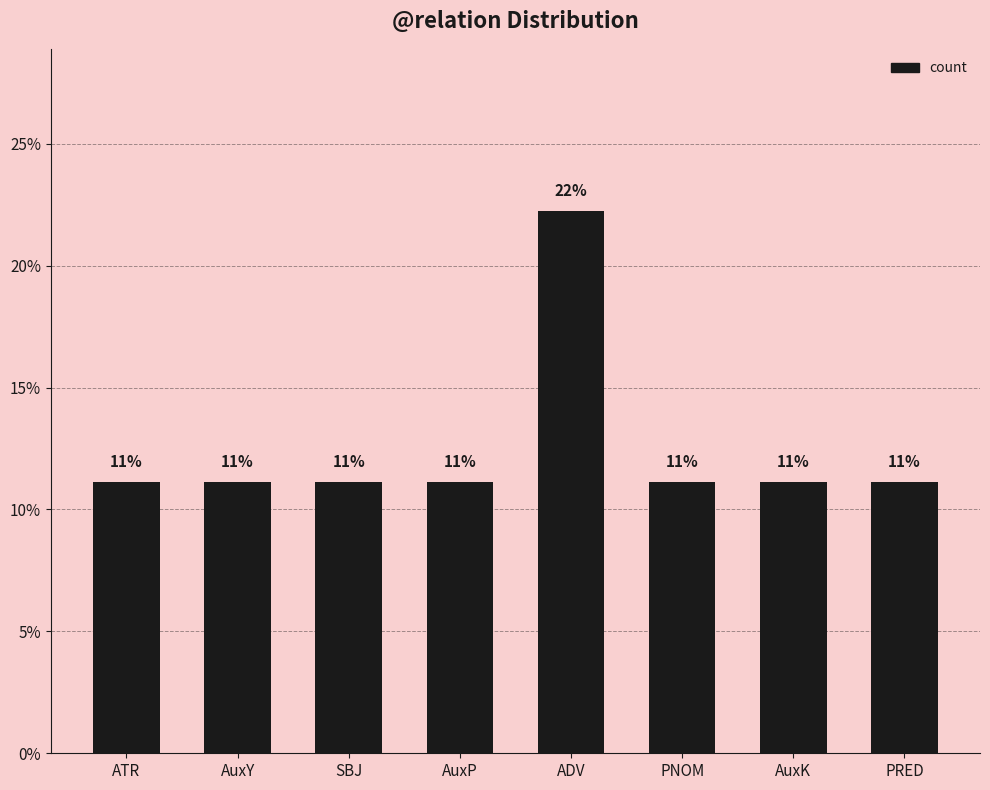

List the labels in order of value, smallest first.

ATR, AuxY, SBJ, AuxP, PNOM, AuxK, PRED, ADV